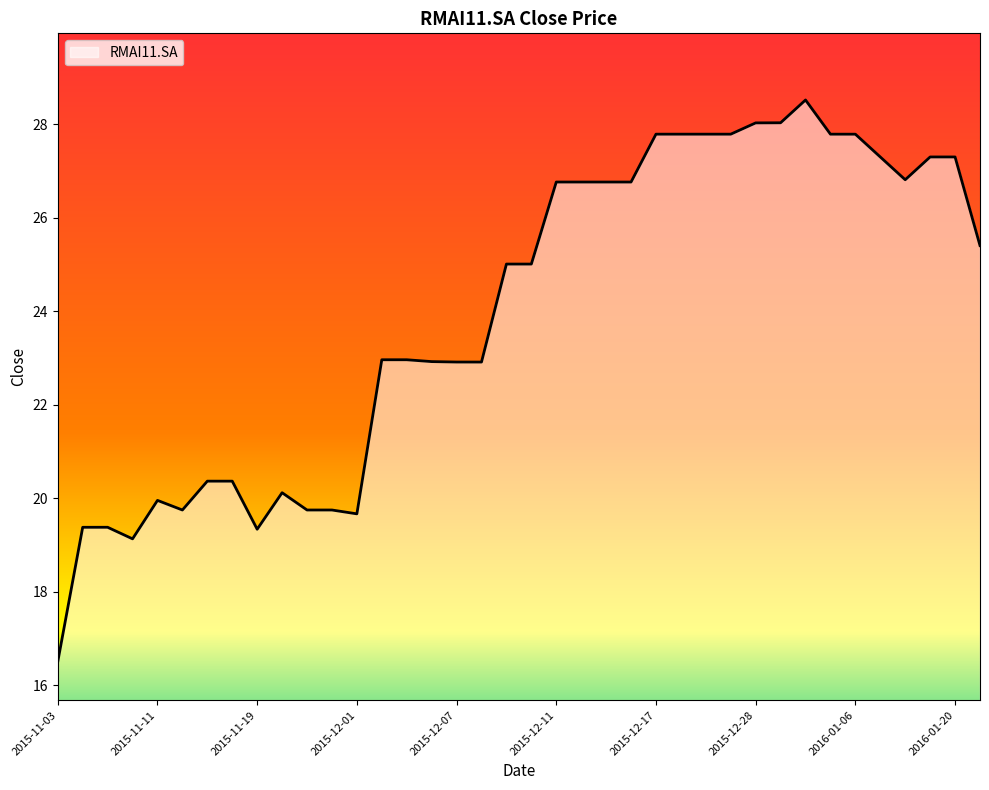

What is the difference between the maximum and minimum values?

12.0